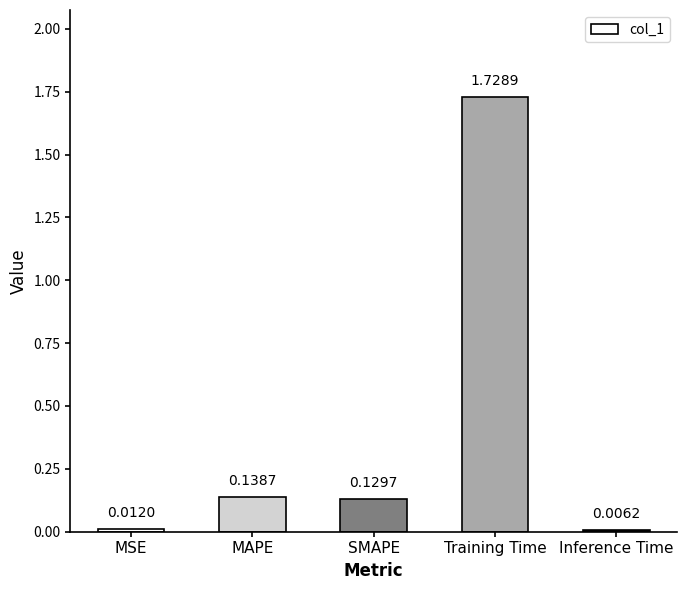

Which category has the highest value across all series?

Training Time